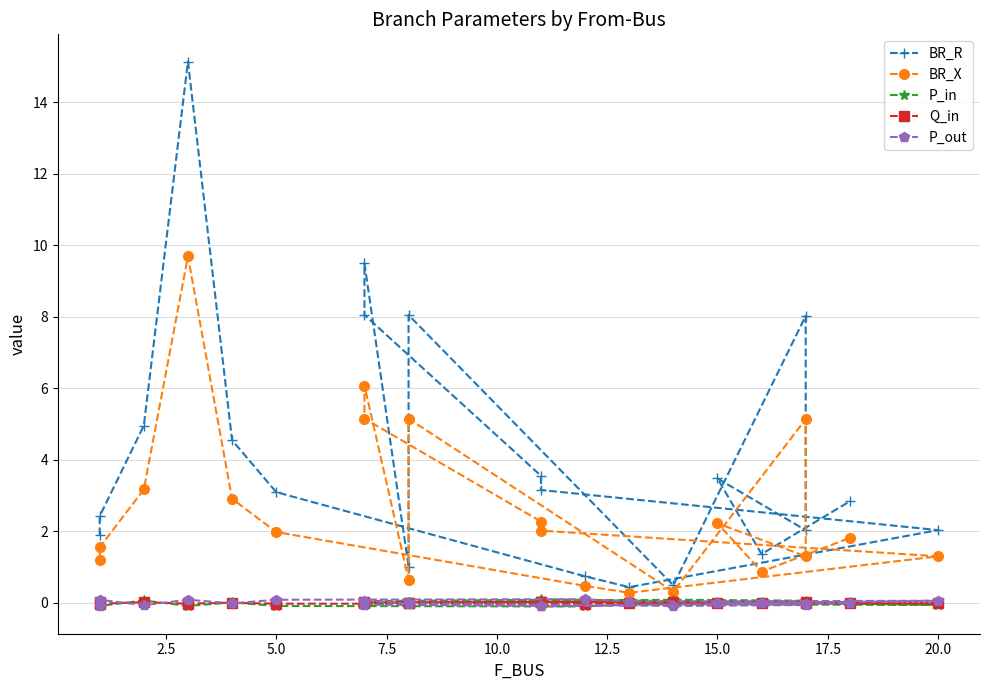

Does the chart display data point markers on the line(s)?

Yes